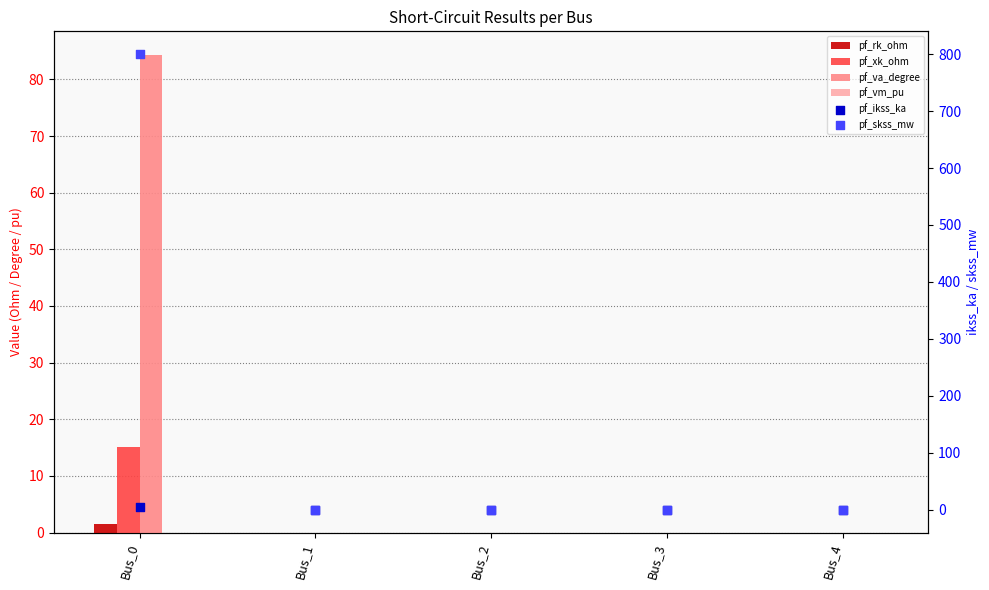

Which series reaches the minimum Y coordinate?

pf_rk_ohm